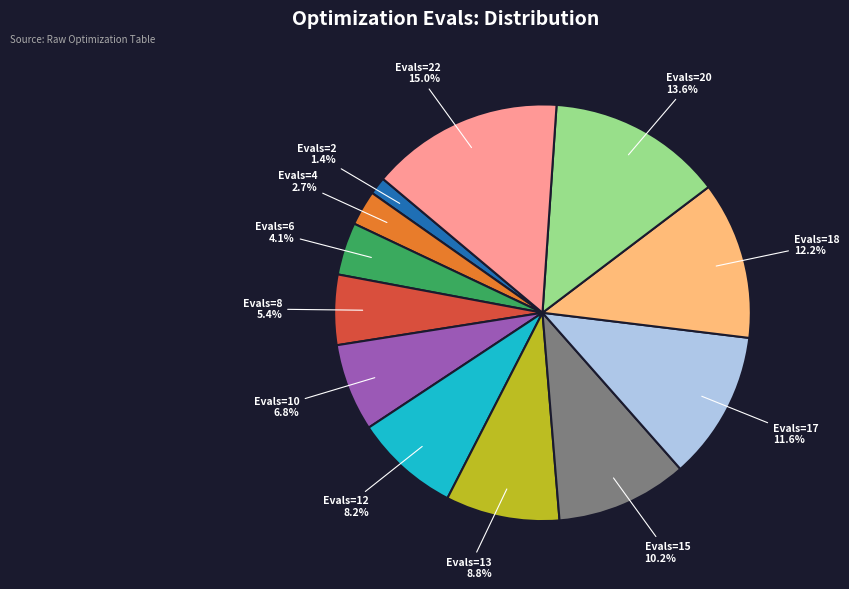

Count the number of slices in the pie.

12